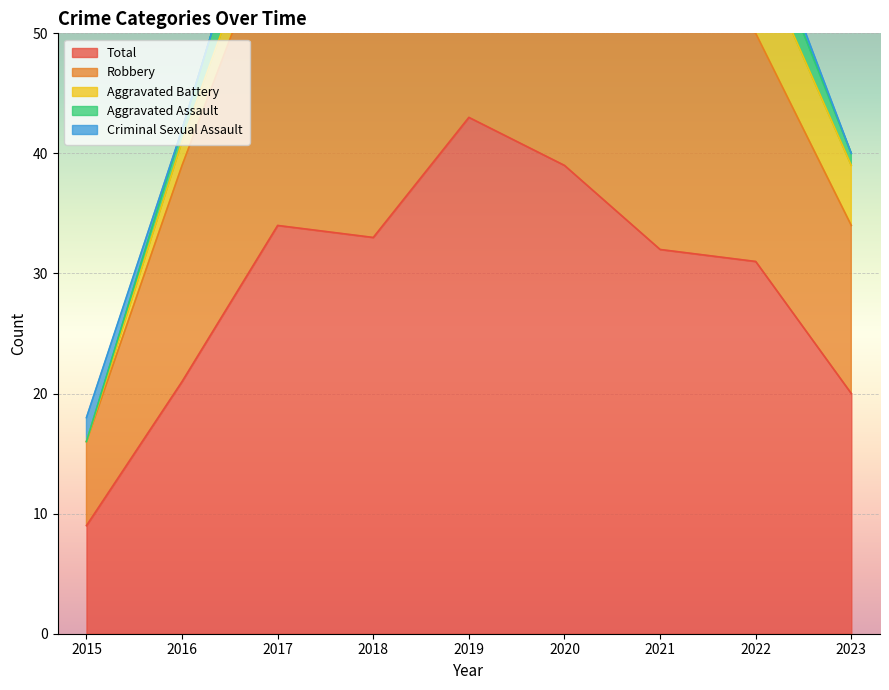

True or false: Aggravated Assault has more than 2 points higher than both neighbors.

True